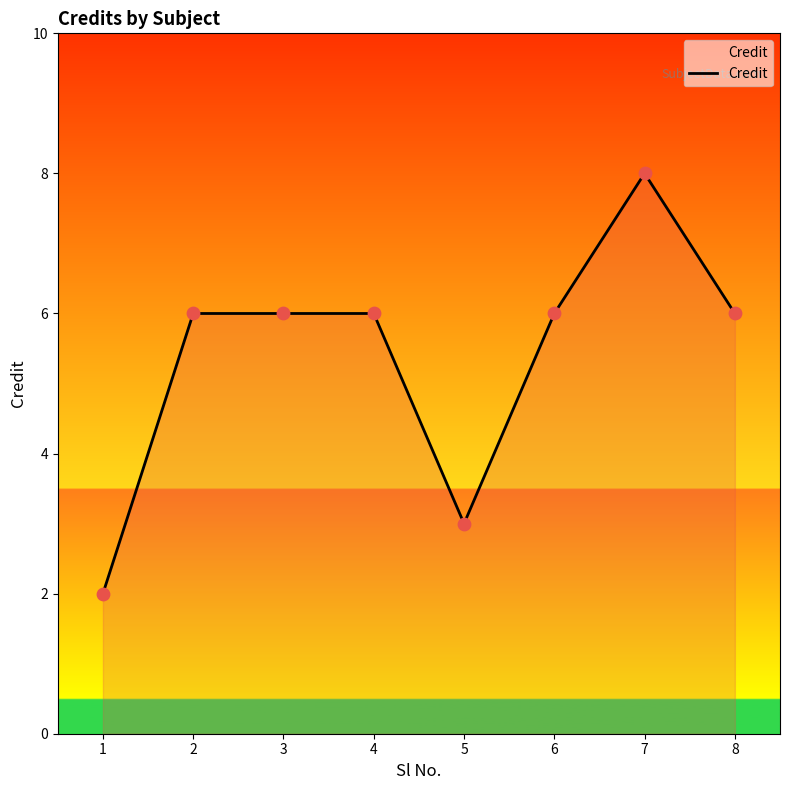

Between 8 and 1, which is larger?

8